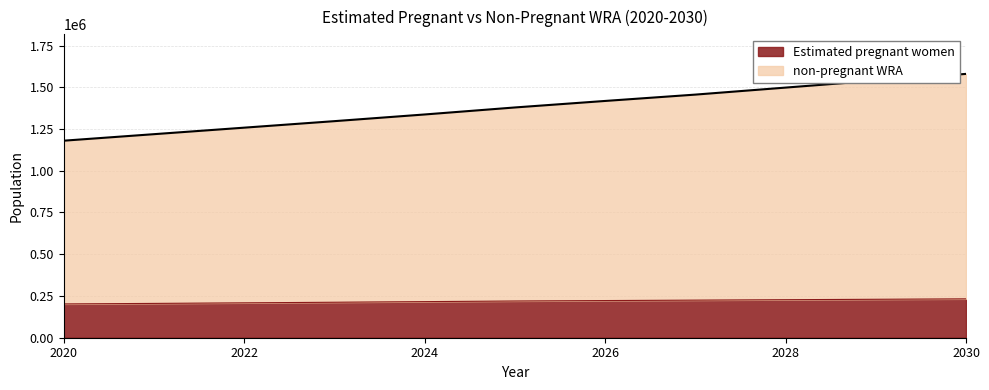

What is the sum of the Estimated pregnant women values at 2029 and 2026?

452796.0